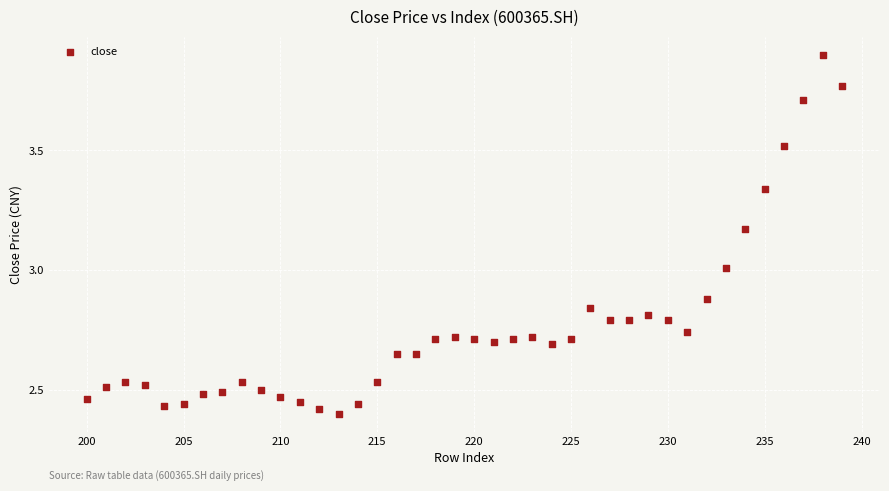

What is the range of X values (max minus min)?

39.0